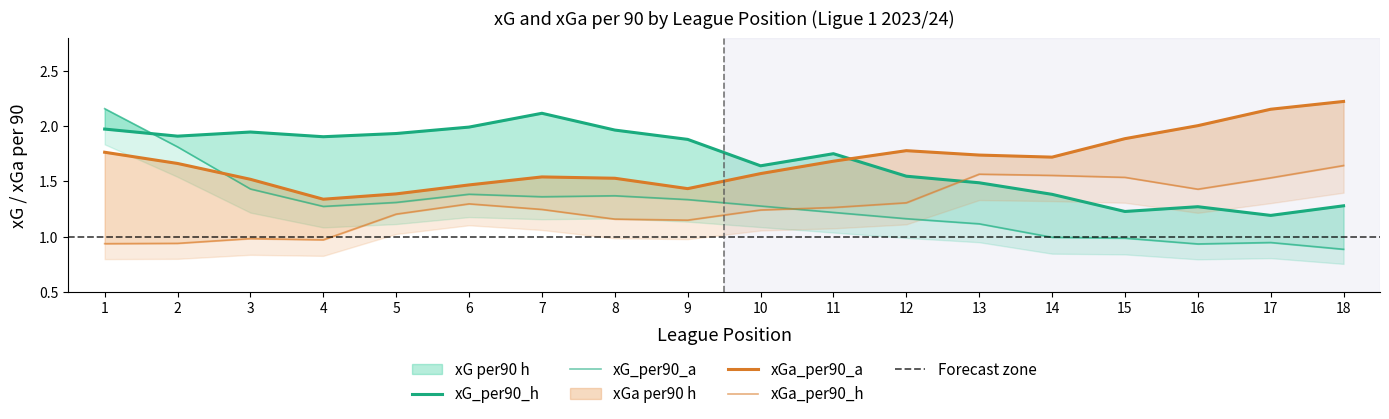

Is the value of xG_per90_a at 17 greater than the value of xGa_per90_a at 13?

No